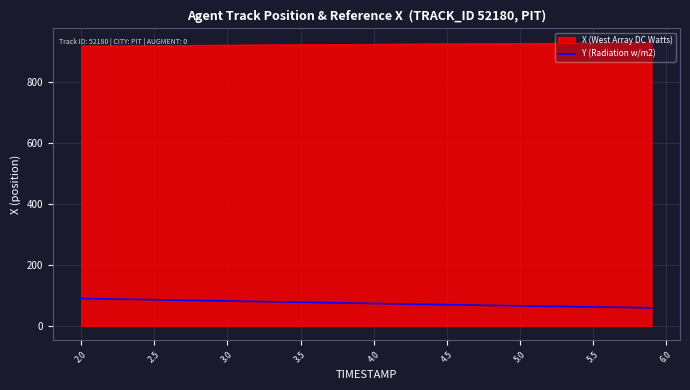

What is the difference between the maximum and minimum values in the Y (Radiation w/m2) series?

30.5